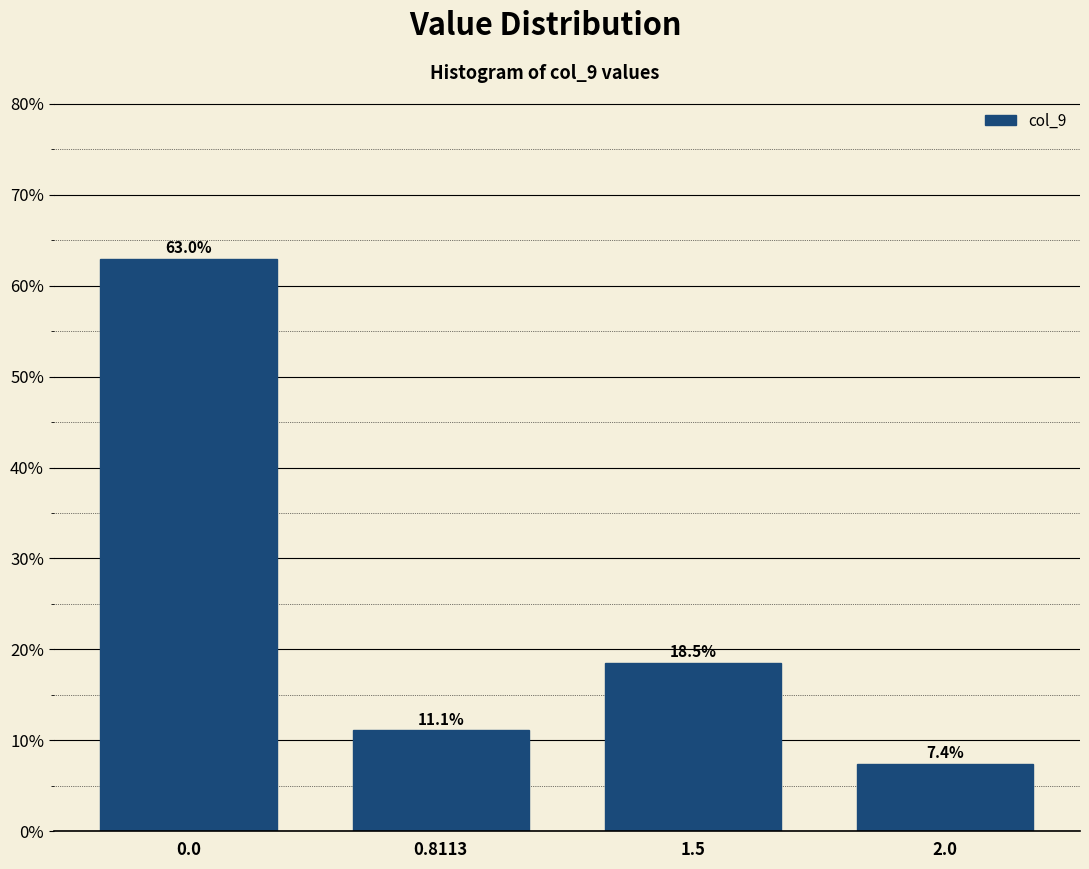

Reading left to right, what are all the values shown in this chart?

63.0	11.1	18.5	7.4